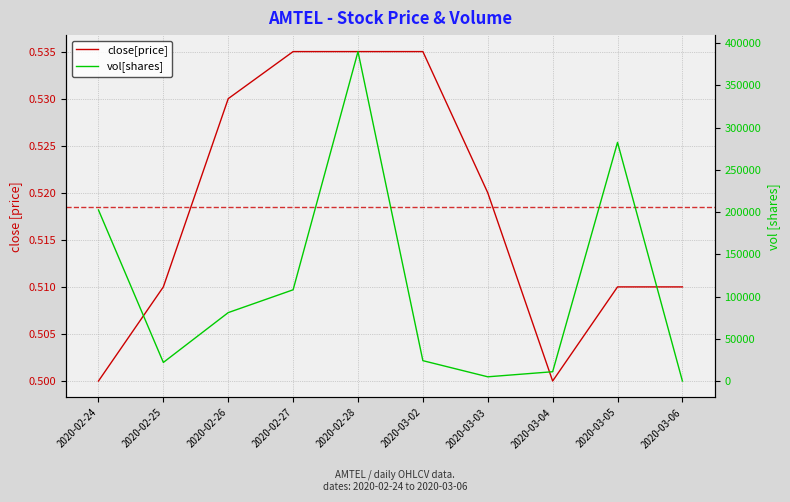

The vol[shares] series shows 108000.0 at 2020-02-27. True or false?

True